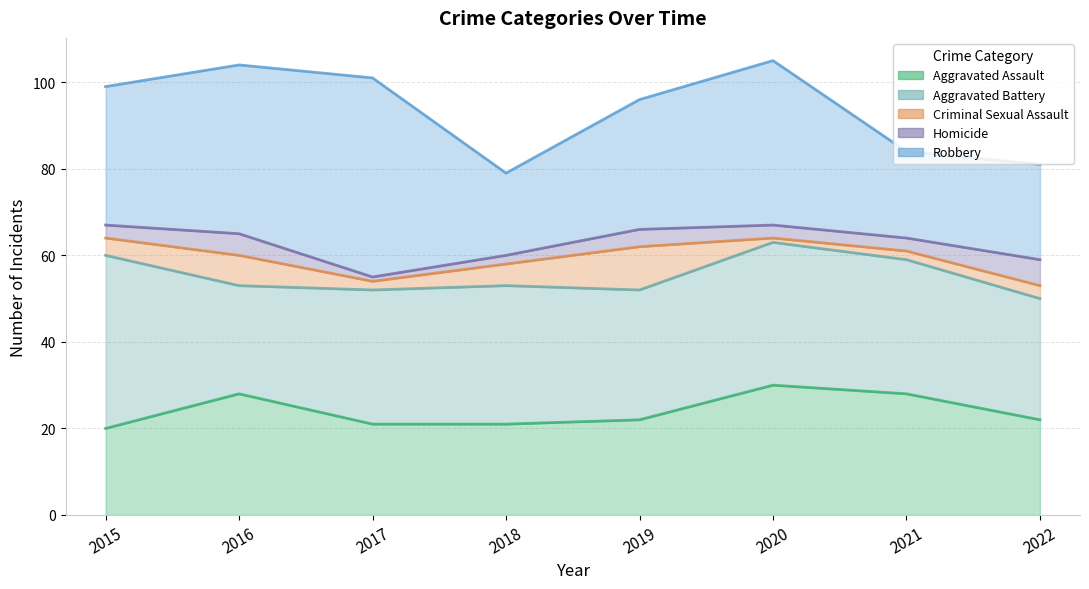

List the series in order of their peak value, highest first.

Robbery, Aggravated Battery, Aggravated Assault, Criminal Sexual Assault, Homicide